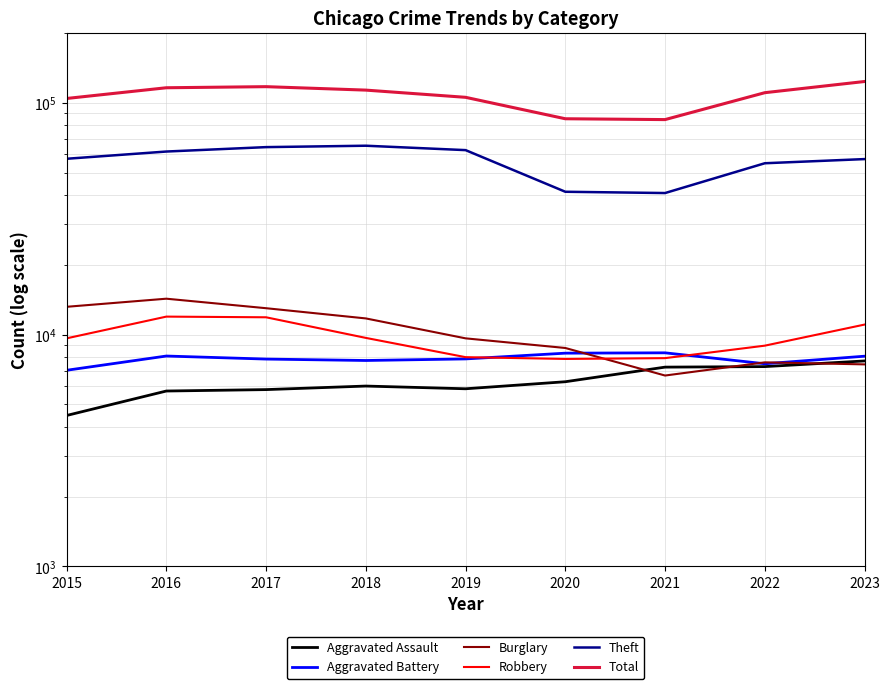

At which label does Aggravated Assault reach its minimum?

2015